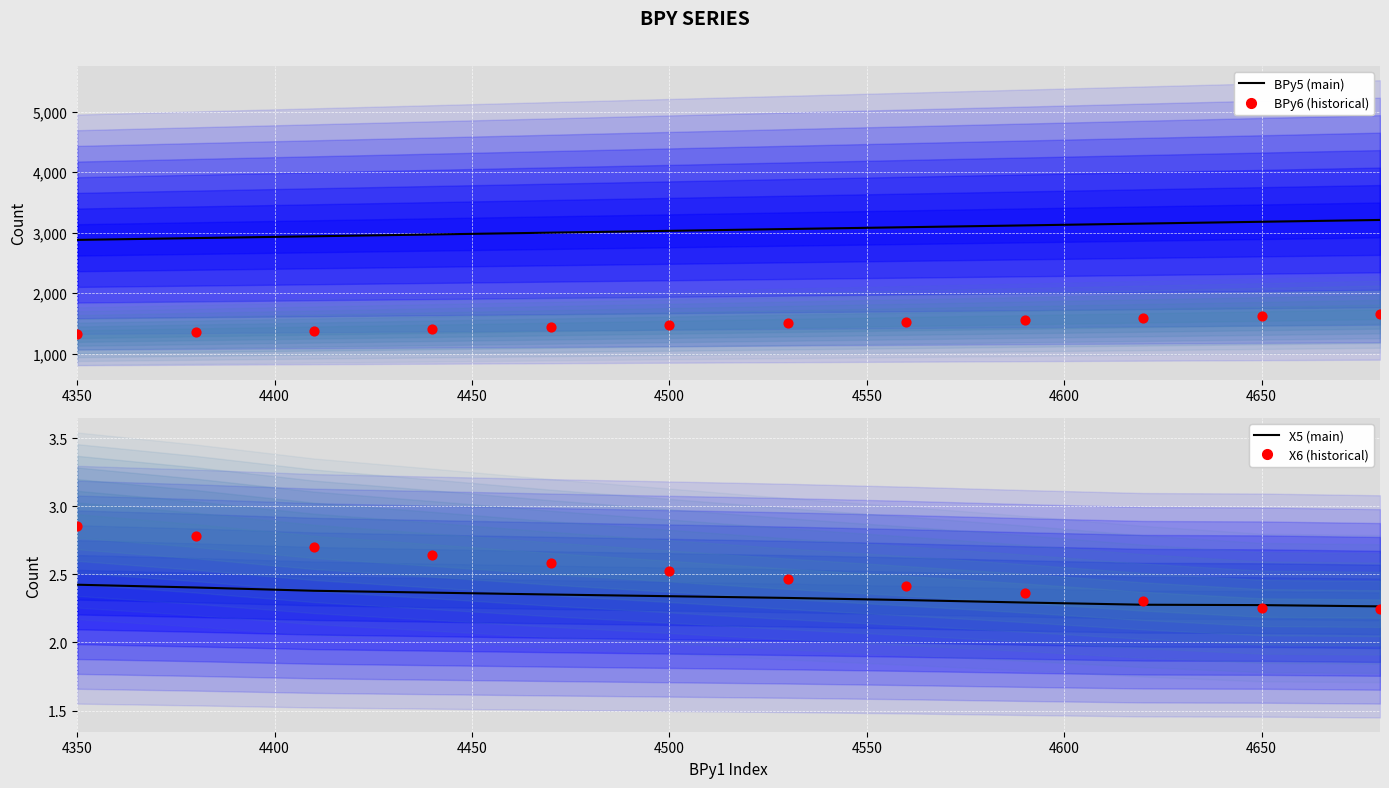

At how many categories does at least one series exceed 1543?

12